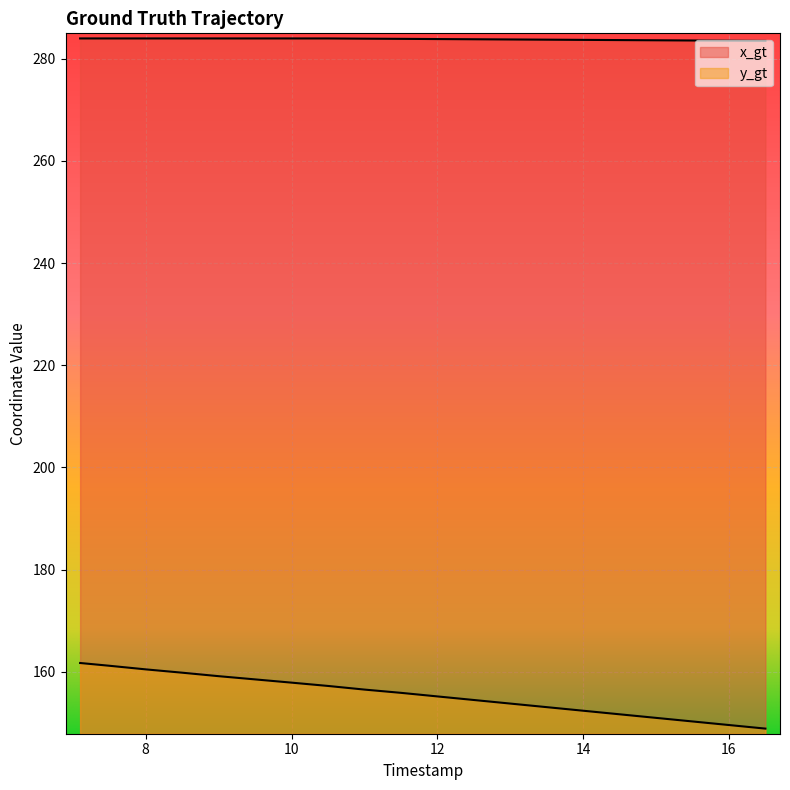

What is the value of the y_gt point at the 6th from the left?

158.5